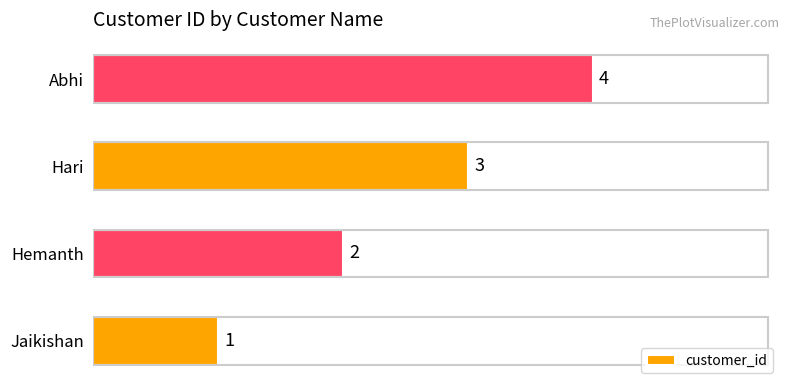

What is the greatest value displayed?

4